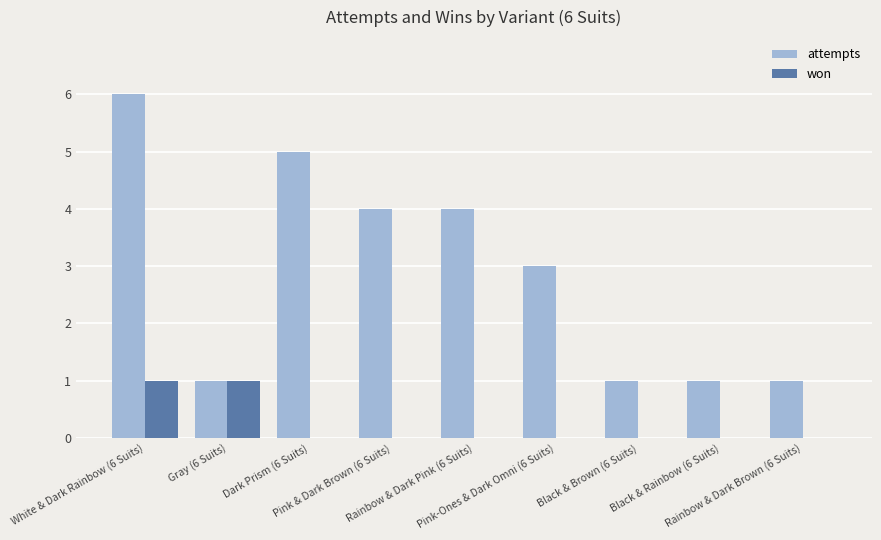

How many categories are shown in the chart?

9